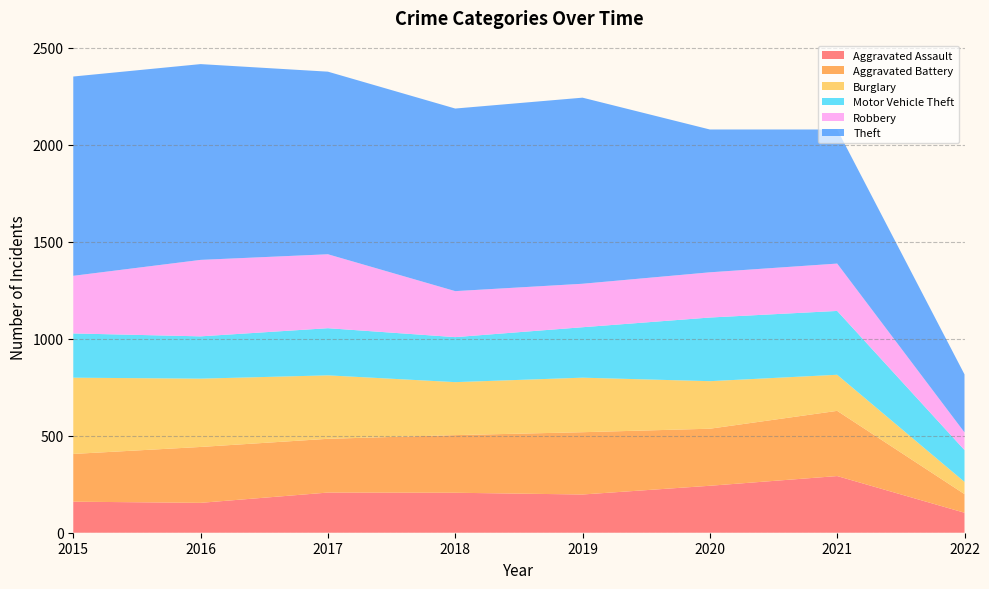

Reading left to right, transcribe all the data shown in this chart.

Aggravated Assault: 160	154	207	206	197	242	292	103
Aggravated Battery: 246	288	277	297	321	294	336	96
Burglary: 393	352	327	273	281	245	186	63
Motor Vehicle Theft: 228	218	243	232	260	328	329	164
Robbery: 297	394	381	237	224	233	244	91
Theft: 1027	1009	941	941	959	736	691	299